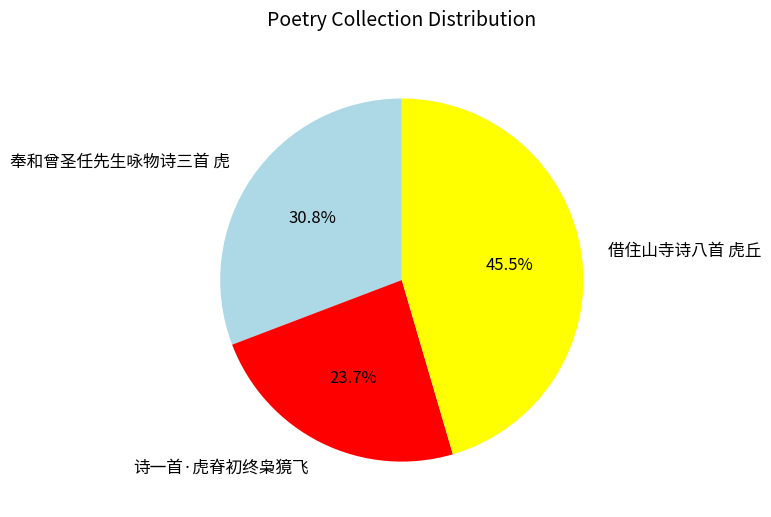

Rank the categories by value from lowest to highest.

诗一首·虎脊初终枭獍飞, 奉和曾圣任先生咏物诗三首 虎, 借住山寺诗八首 虎丘